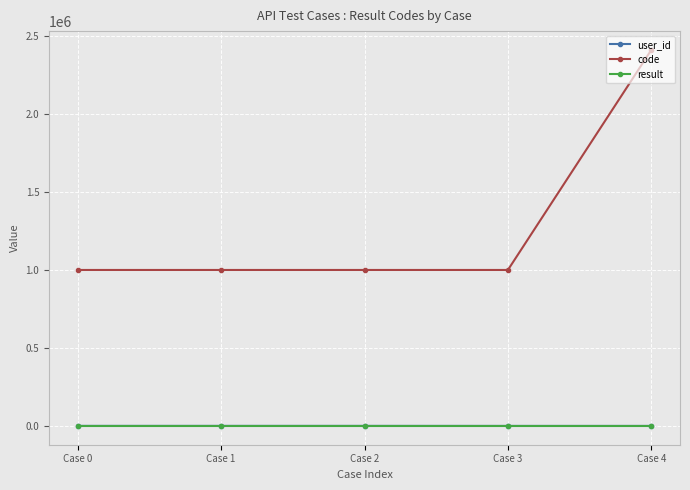

Which series ends up on top after the final intersection of user_id and result?

result